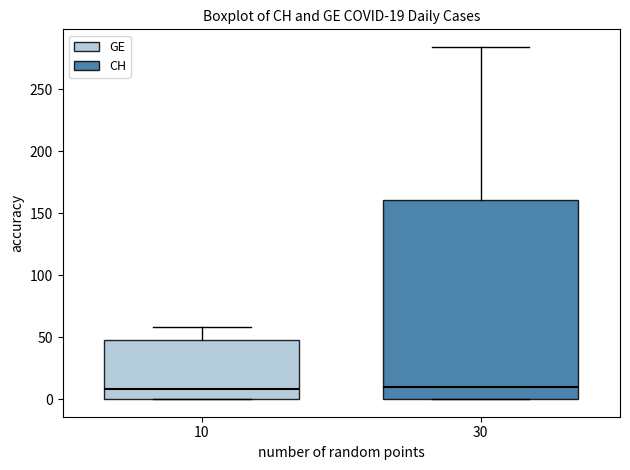

Which box is the tallest, from its lower edge to its upper edge?

30